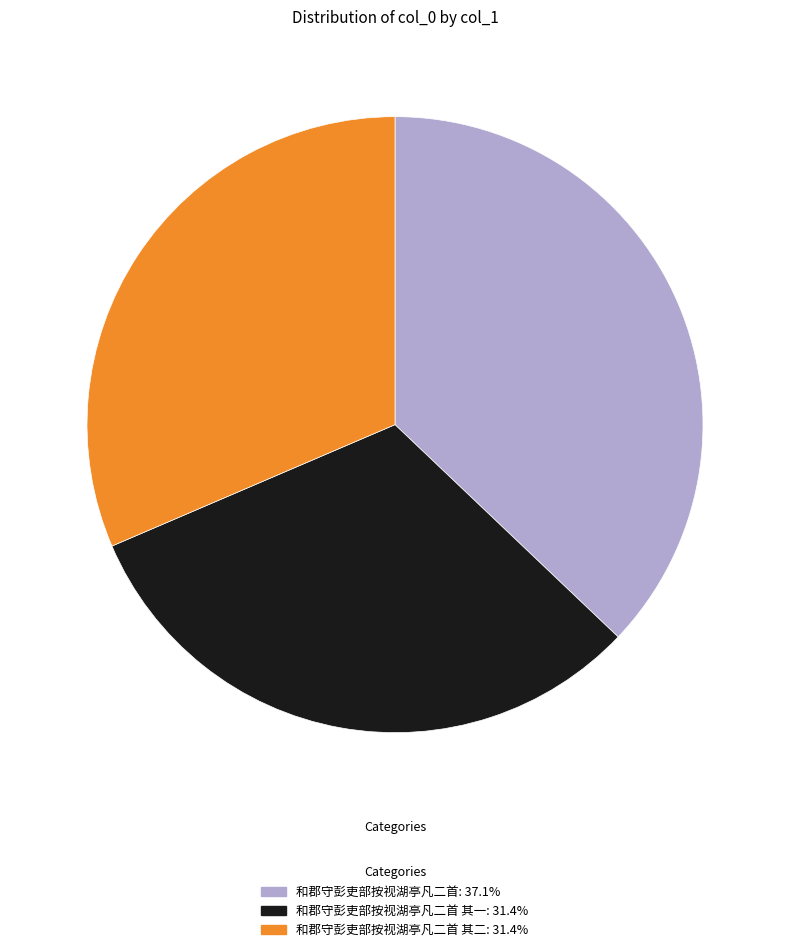

Does 和郡守彭吏部按视湖亭凡二首: 37.1% account for over 50% of the chart?

No